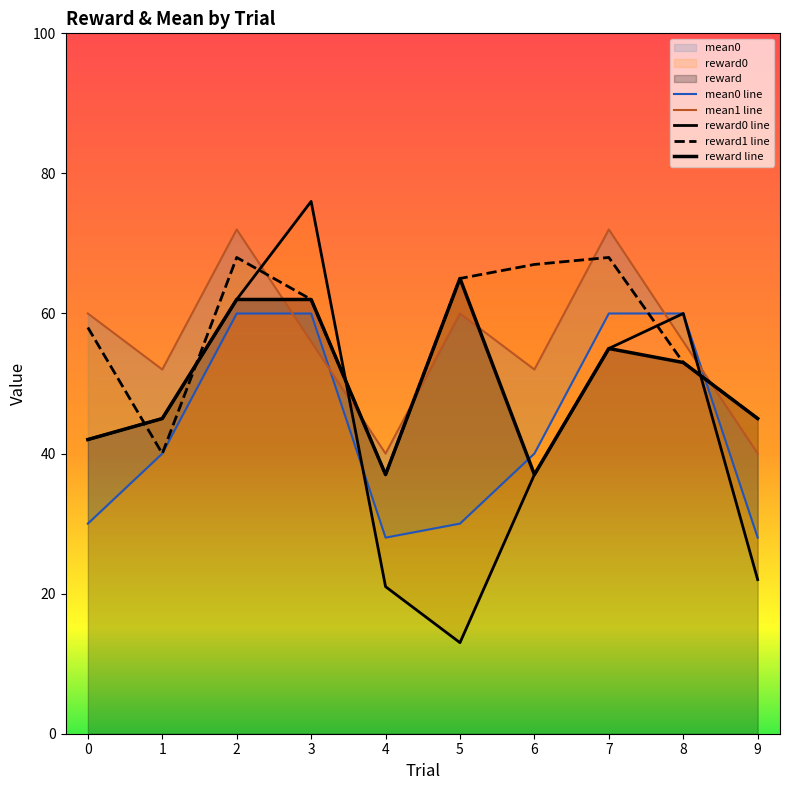

What is the difference between the reward0 line values at 6 and 0?

5